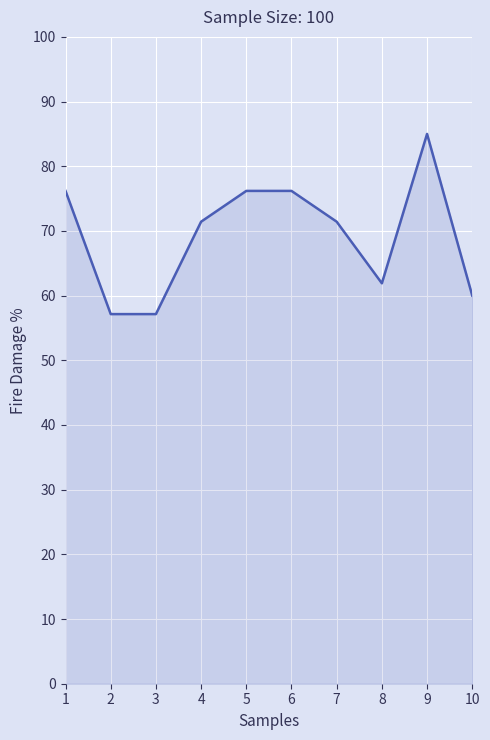

The chart shows a value of 13.3 at 8. True or false?

False